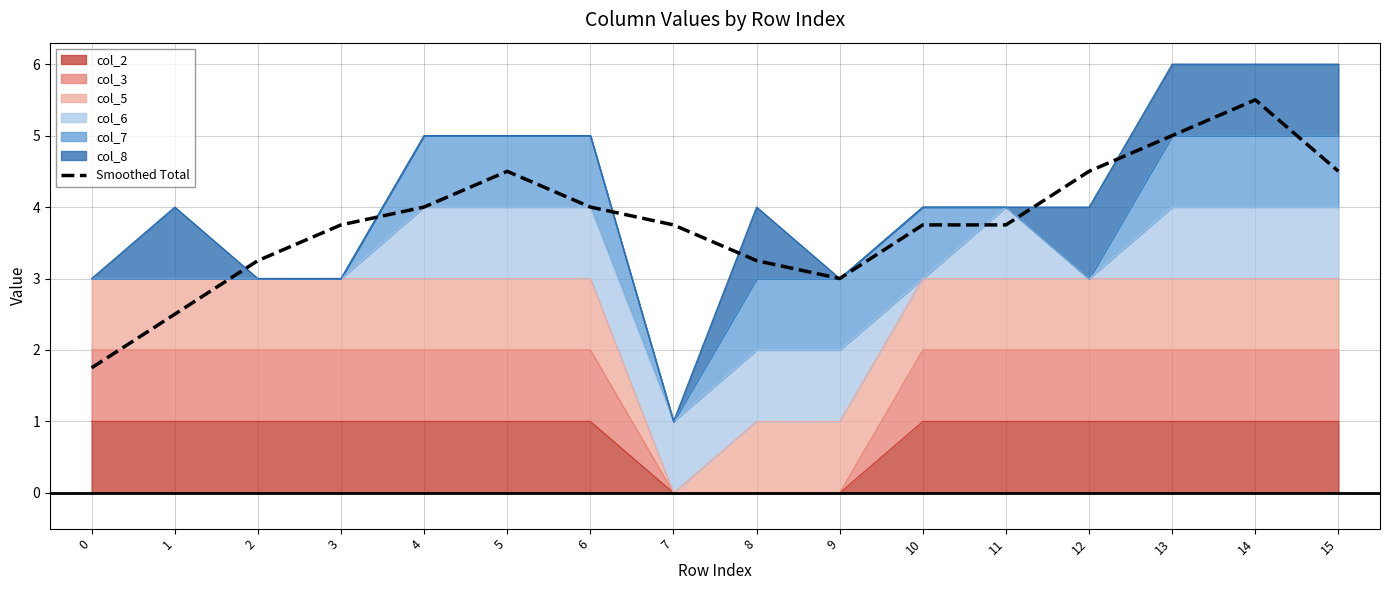

At which label does the data first exceed 3?

2